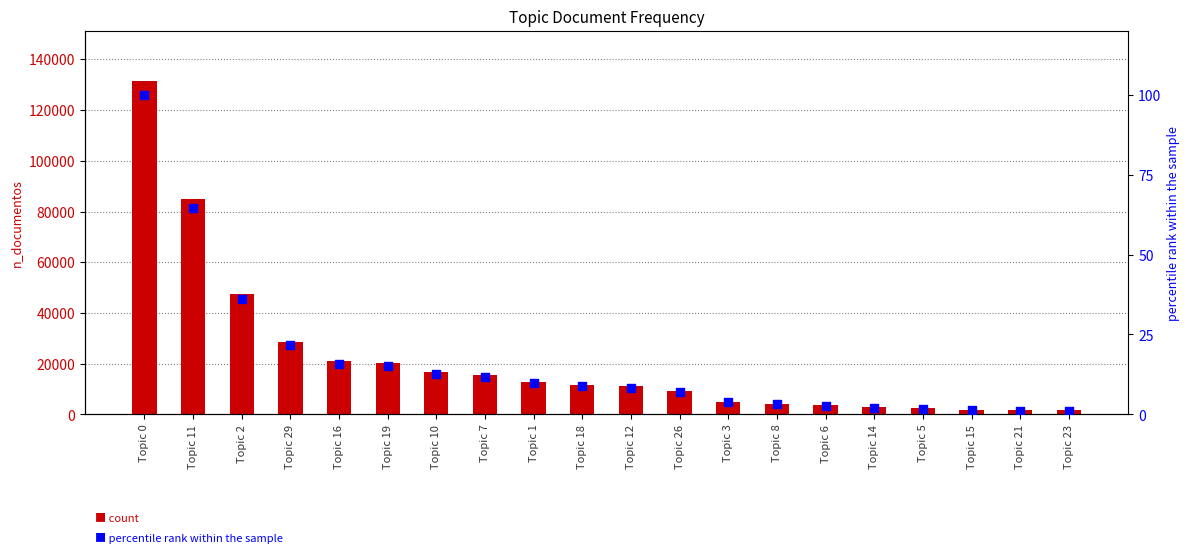

Is the value of percentile rank within the sample at Topic 21 greater than the value of n_documentos at Topic 11?

No